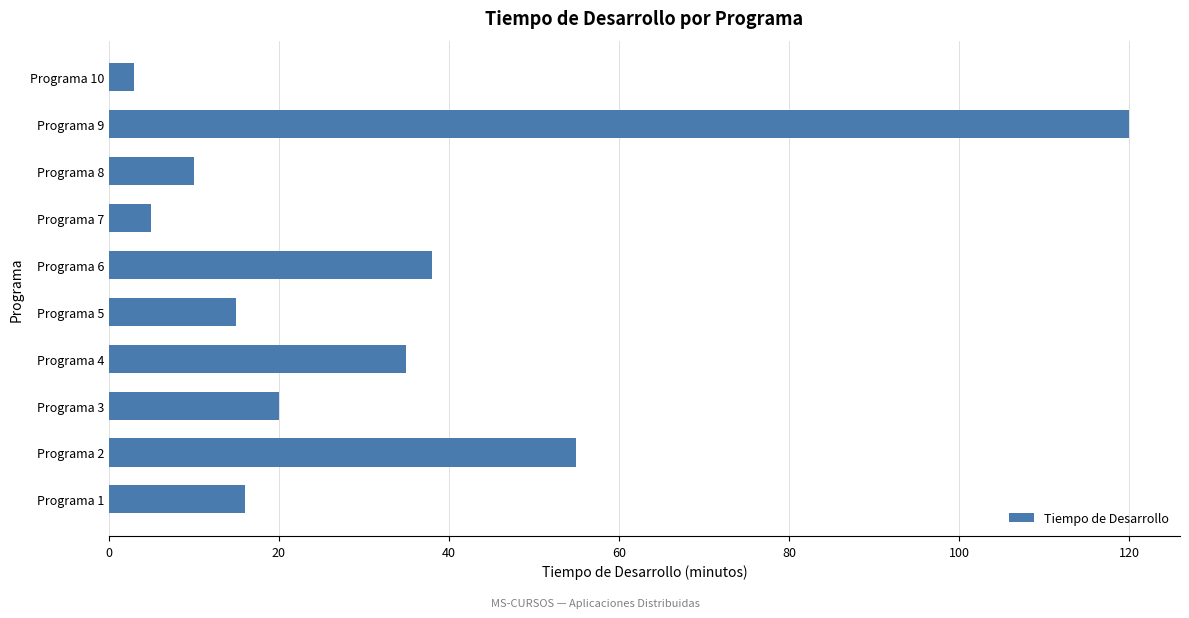

Approximately how many times larger is the value at Programa 2 compared to Programa 10?

18.3